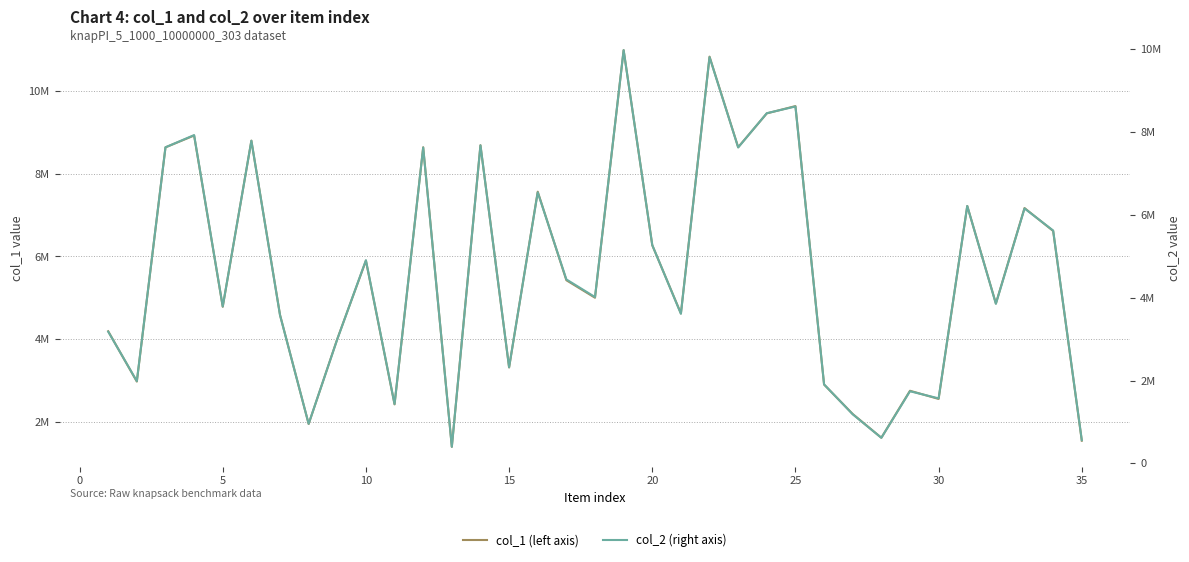

How many values in the col_2 (right axis) series exceed 4018445?

17